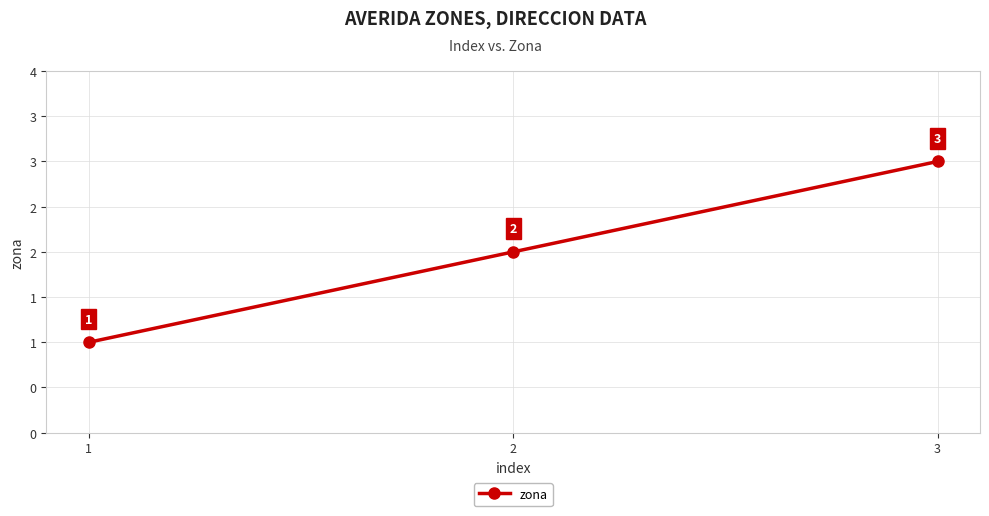

What is the value of the 1st point from the left?

1